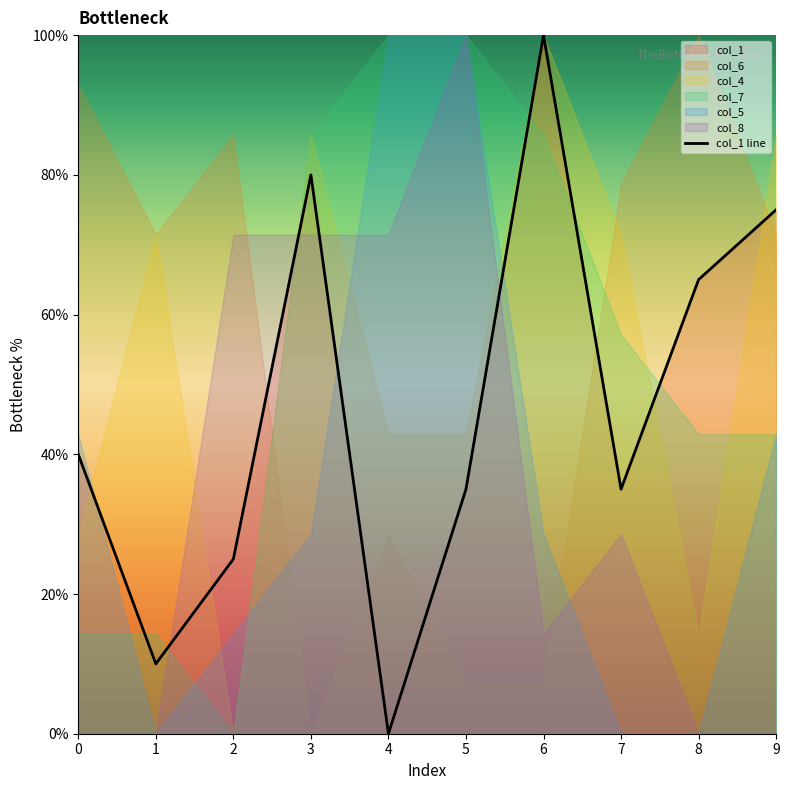

At which category does the data reach its first local valley?

1